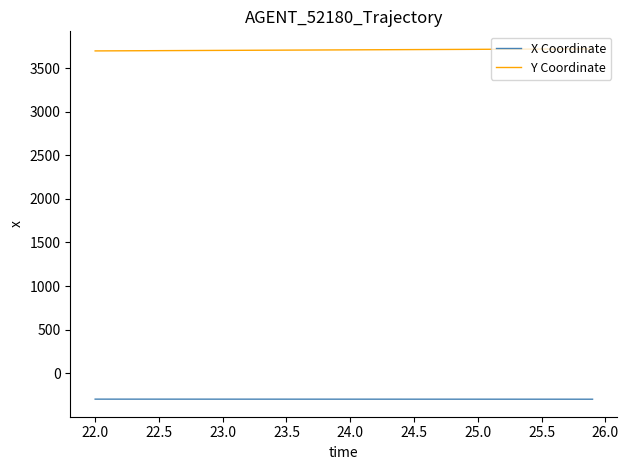

Rank the series by their maximum value, from highest to lowest.

Y Coordinate, X Coordinate